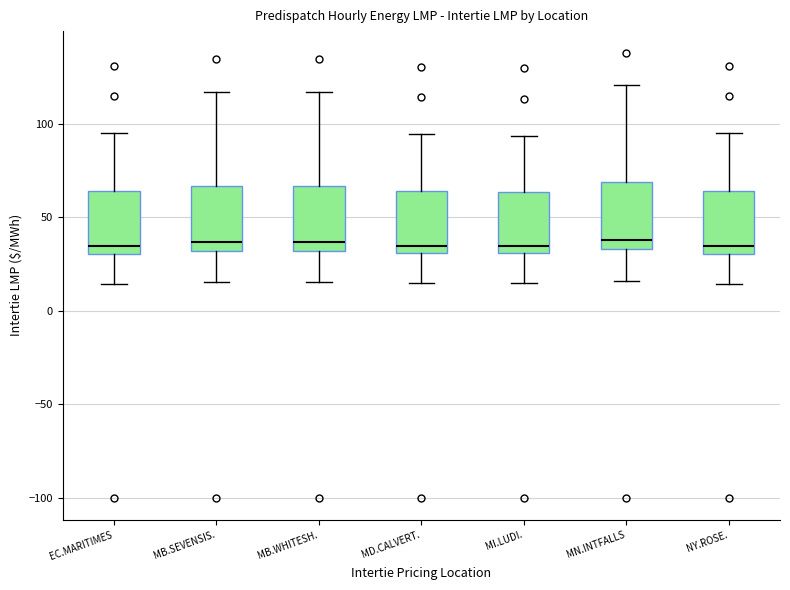

Reading left to right, transcribe this box plot: for each box, give where its median line is, the range the box spans, and where its two whiskers end, as read against the y-axis. The values are not printed on the chart, so give them approximately, as read against the axis.

EC.MARITIMES: median 35, box 30 to 65, whiskers 15 to 95
MB.SEVENSIS.: median 35, box 30 to 65, whiskers 15 to 115
MB.WHITESH.: median 35, box 30 to 65, whiskers 15 to 115
MD.CALVERT.: median 35, box 30 to 65, whiskers 15 to 95
MI.LUDI.: median 35, box 30 to 65, whiskers 15 to 95
MN.INTFALLS: median 40, box 35 to 70, whiskers 15 to 120
NY.ROSE.: median 35, box 30 to 65, whiskers 15 to 95